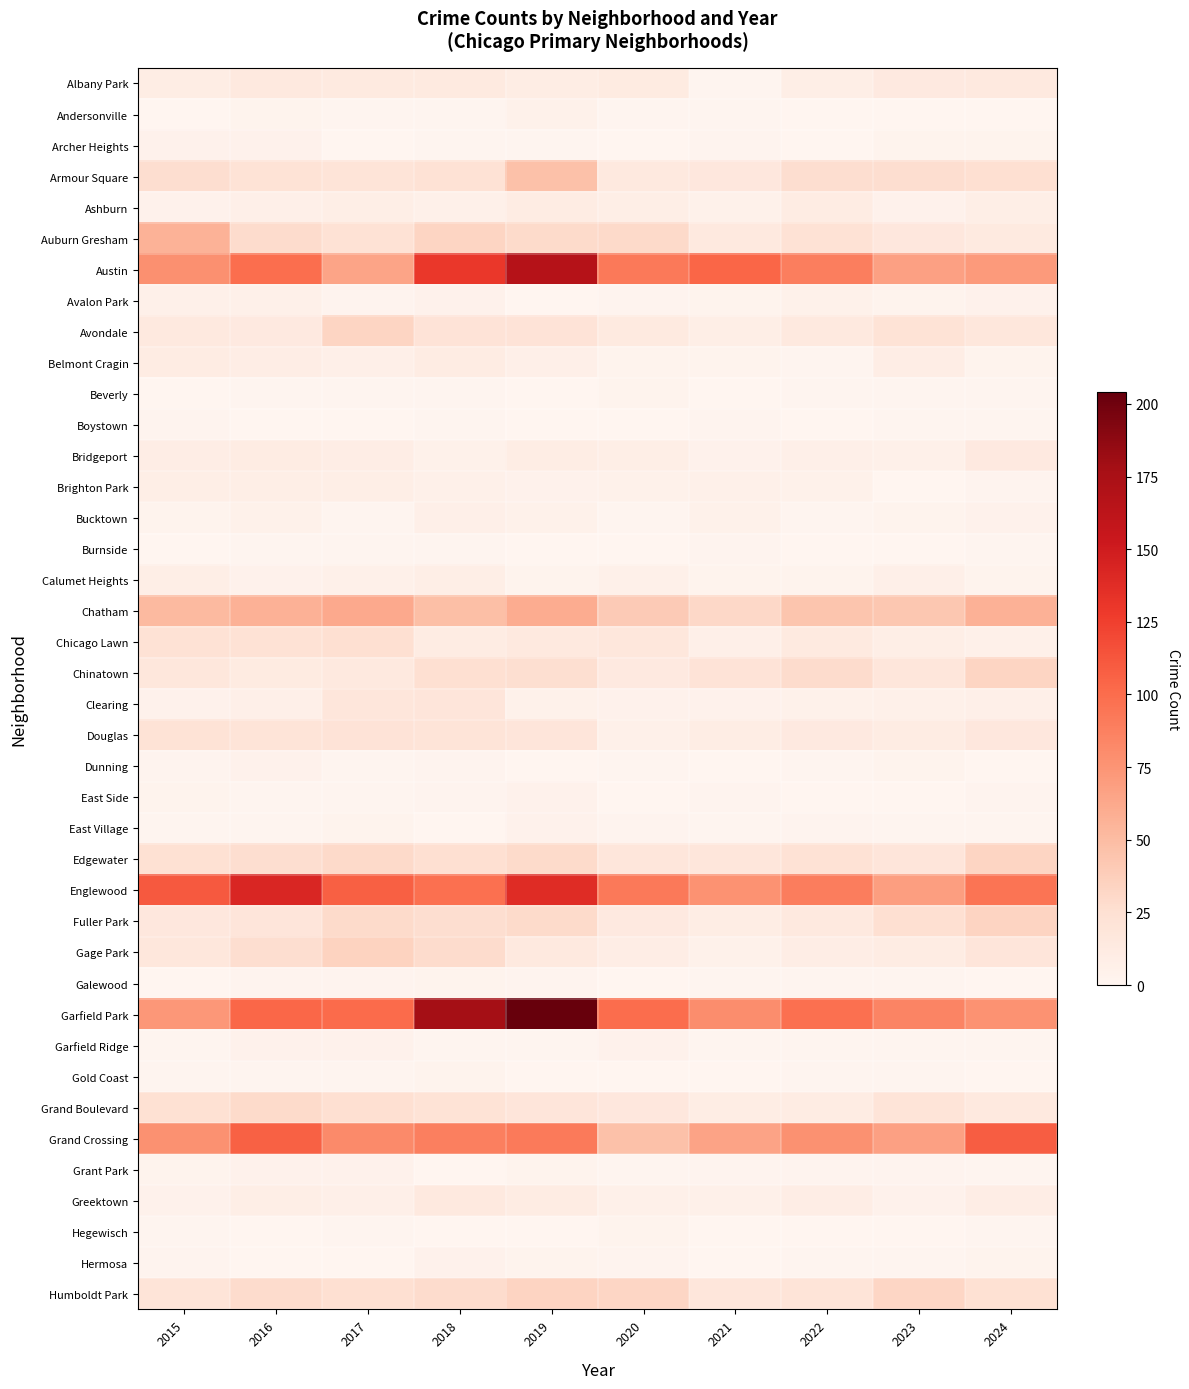

How many series are shown in this chart?

40